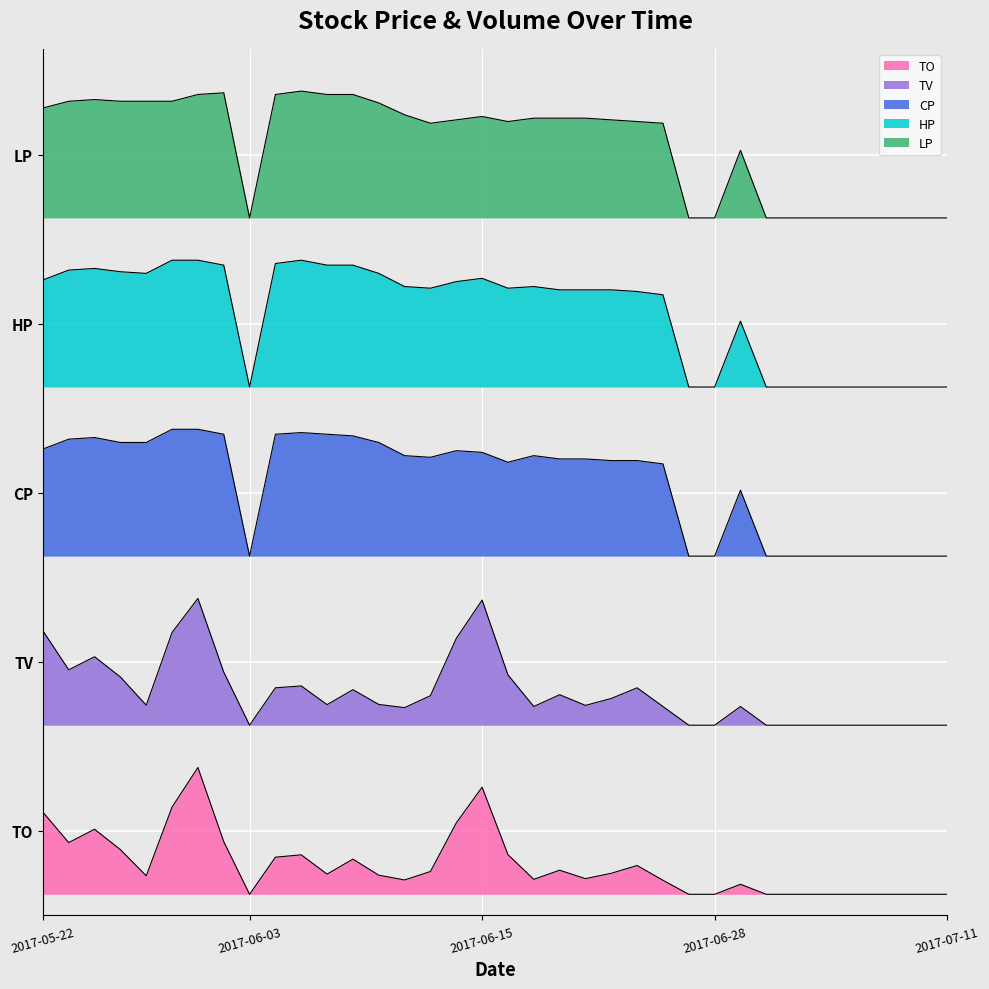

Is the value of LP at 2017-05-22 greater than the value of HP at 2017-05-22?

Yes